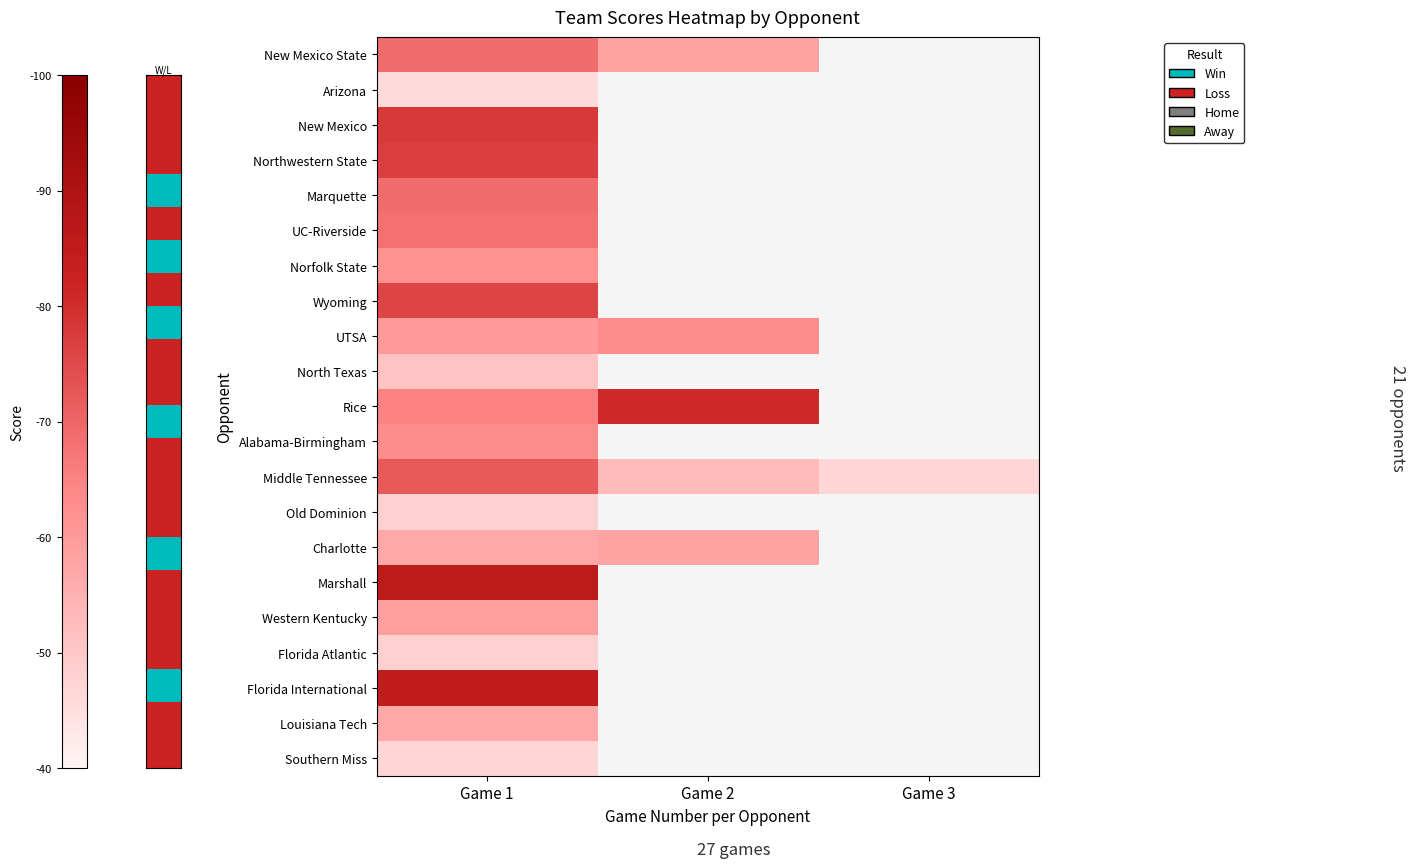

Between Game 2 and Game 3, which series saw the biggest shift?

Middle Tennessee